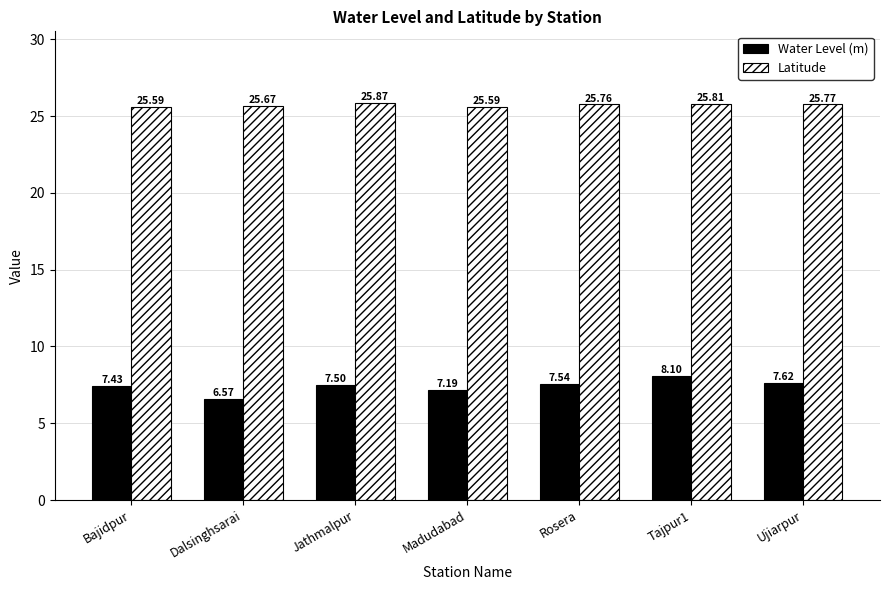

How many Latitude values are between 25 and 26?

7